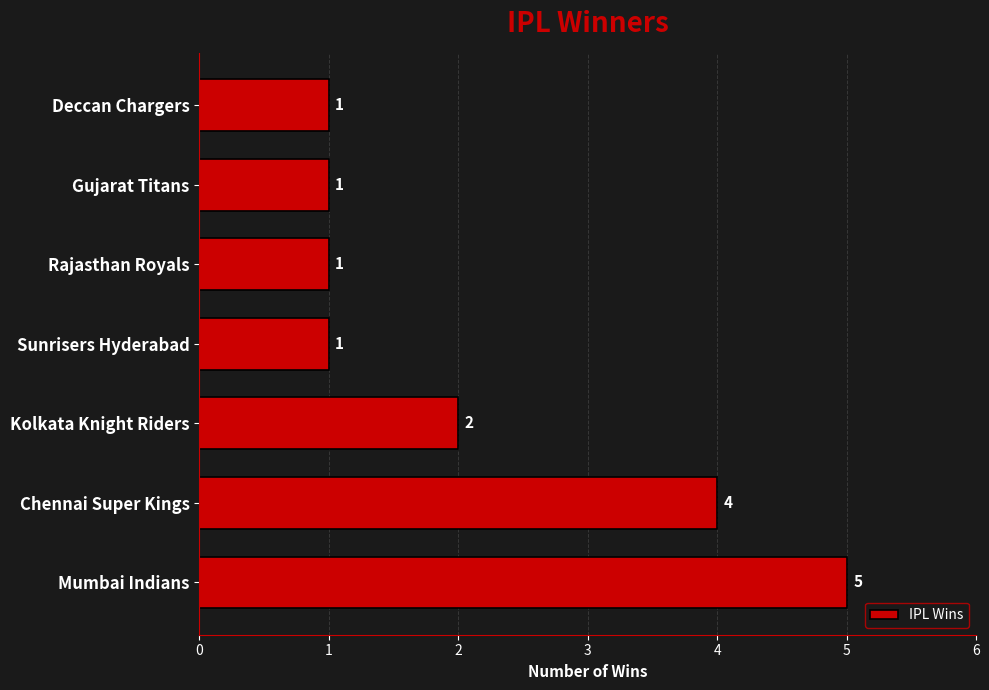

What is the maximum value shown in the chart?

5